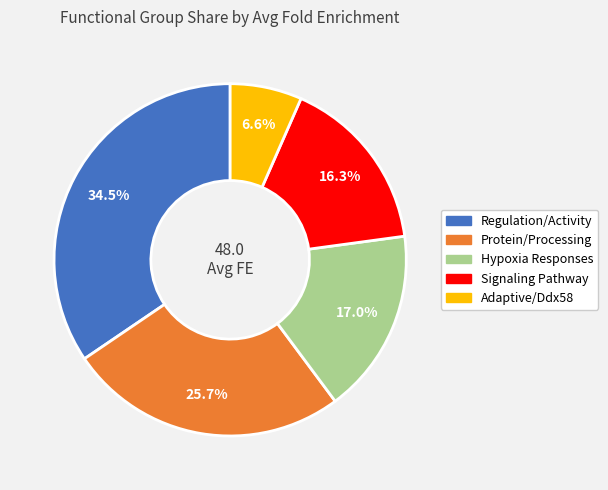

Is there any slice that represents more than half of the pie?

No